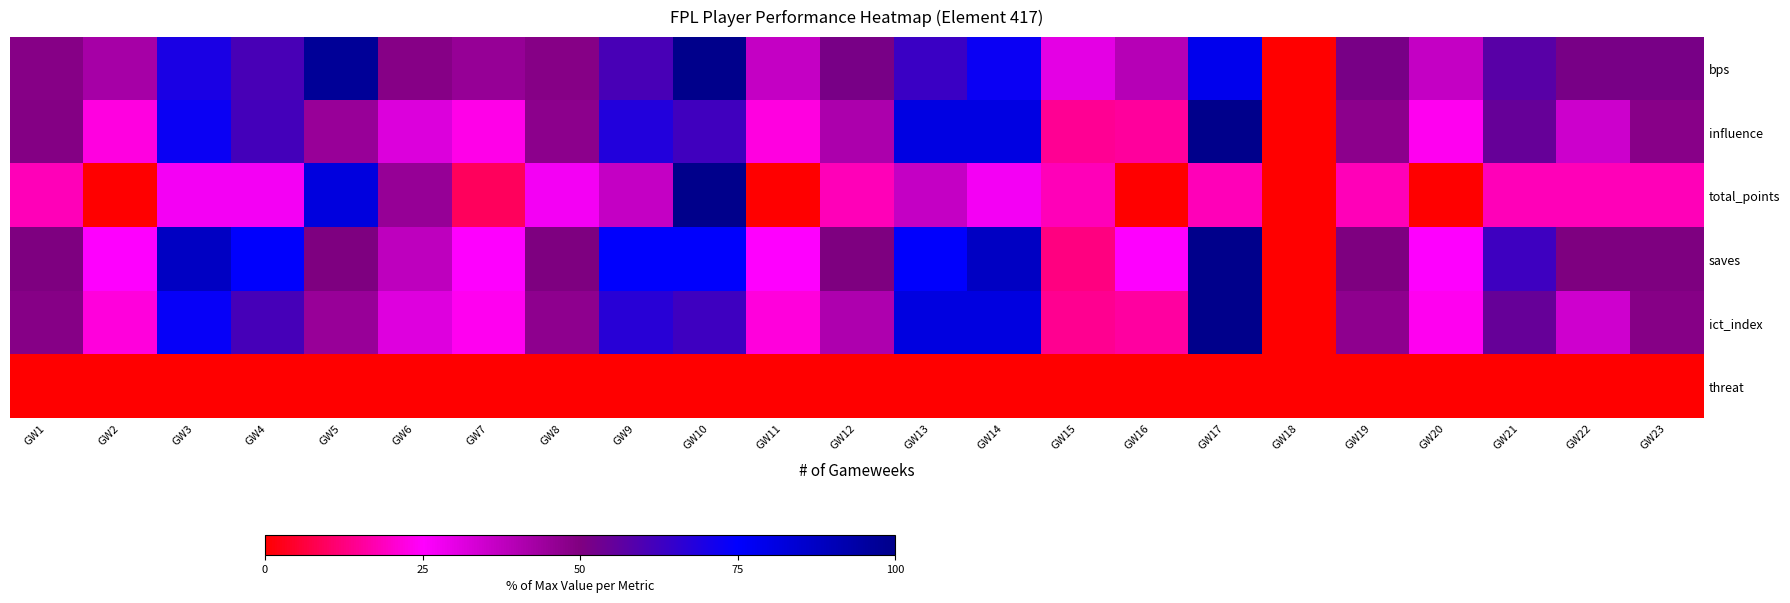

Reading right to left, what are all the values shown in this chart?

bps: GW23=51.5	GW22=51.5	GW21=57.6	GW20=36.4	GW19=51.5	GW18=0.0	GW17=78.8	GW16=39.4	GW15=30.3	GW14=72.7	GW13=63.6	GW12=51.5	GW11=36.4	GW10=100.0	GW9=60.6	GW8=48.5	GW7=45.5	GW6=48.5	GW5=97.0	GW4=60.6	GW3=69.7	GW2=42.4	GW1=48.5
influence: GW23=48.3	GW22=34.8	GW21=54.9	GW20=23.5	GW19=47.3	GW18=0.0	GW17=100.0	GW16=15.4	GW15=14.7	GW14=80.9	GW13=80.9	GW12=41.4	GW11=22.3	GW10=62.4	GW9=68.0	GW8=47.3	GW7=22.9	GW6=31.7	GW5=45.1	GW4=61.4	GW3=73.0	GW2=21.9	GW1=48.9
total_points: GW23=18.2	GW22=18.2	GW21=18.2	GW20=0.0	GW19=18.2	GW18=0.0	GW17=18.2	GW16=0.0	GW15=18.2	GW14=27.3	GW13=36.4	GW12=18.2	GW11=0.0	GW10=100.0	GW9=36.4	GW8=27.3	GW7=9.1	GW6=45.5	GW5=81.8	GW4=27.3	GW3=27.3	GW2=0.0	GW1=18.2
saves: GW23=50.0	GW22=50.0	GW21=62.5	GW20=25.0	GW19=50.0	GW18=0.0	GW17=100.0	GW16=25.0	GW15=12.5	GW14=87.5	GW13=75.0	GW12=50.0	GW11=25.0	GW10=75.0	GW9=75.0	GW8=50.0	GW7=25.0	GW6=37.5	GW5=50.0	GW4=75.0	GW3=87.5	GW2=25.0	GW1=50.0
ict_index: GW23=48.4	GW22=34.4	GW21=54.7	GW20=23.4	GW19=46.9	GW18=0.0	GW17=100.0	GW16=15.6	GW15=14.1	GW14=81.2	GW13=81.2	GW12=40.6	GW11=21.9	GW10=62.5	GW9=67.2	GW8=46.9	GW7=23.4	GW6=31.2	GW5=45.3	GW4=60.9	GW3=73.4	GW2=21.9	GW1=48.4
threat: GW23=0.0	GW22=0.0	GW21=0.0	GW20=0.0	GW19=0.0	GW18=0.0	GW17=0.0	GW16=0.0	GW15=0.0	GW14=0.0	GW13=0.0	GW12=0.0	GW11=0.0	GW10=0.0	GW9=0.0	GW8=0.0	GW7=0.0	GW6=0.0	GW5=0.0	GW4=0.0	GW3=0.0	GW2=0.0	GW1=0.0